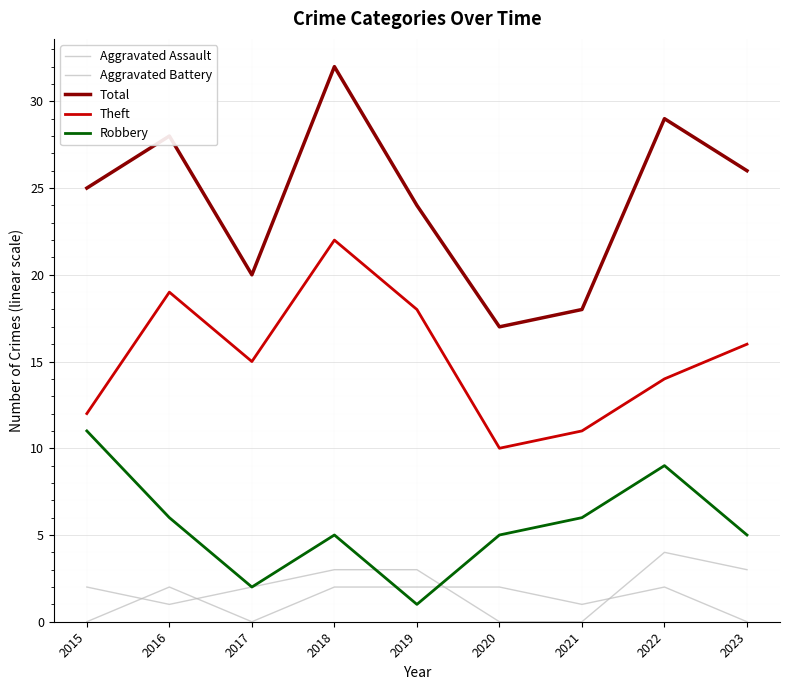

True or false: Aggravated Assault has a value of 3 at 2018.

False